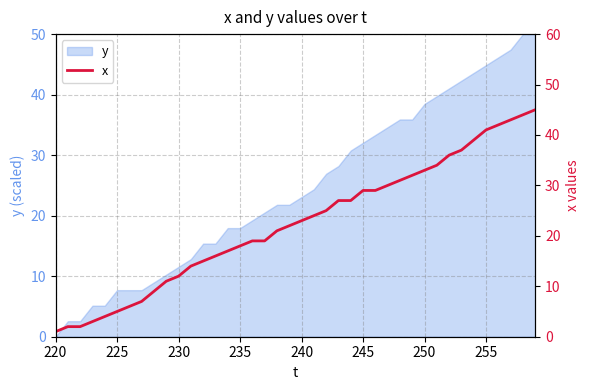

What is the greatest value displayed?

45